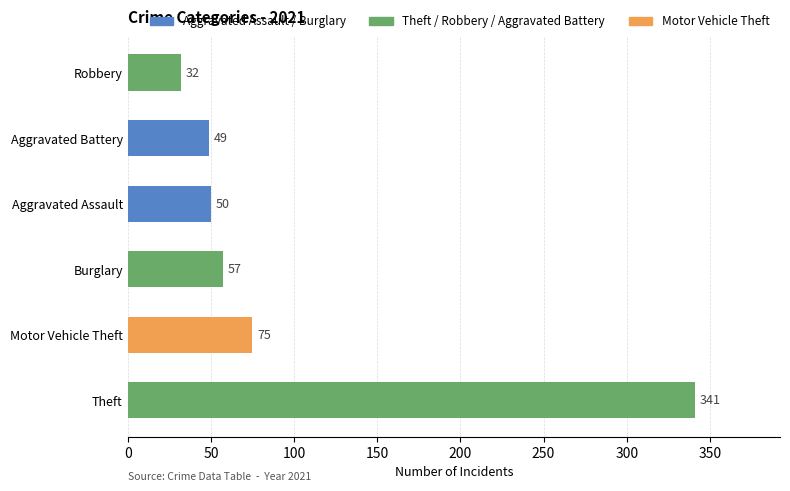

Approximately how many times larger is the value at Theft compared to Robbery?

10.7